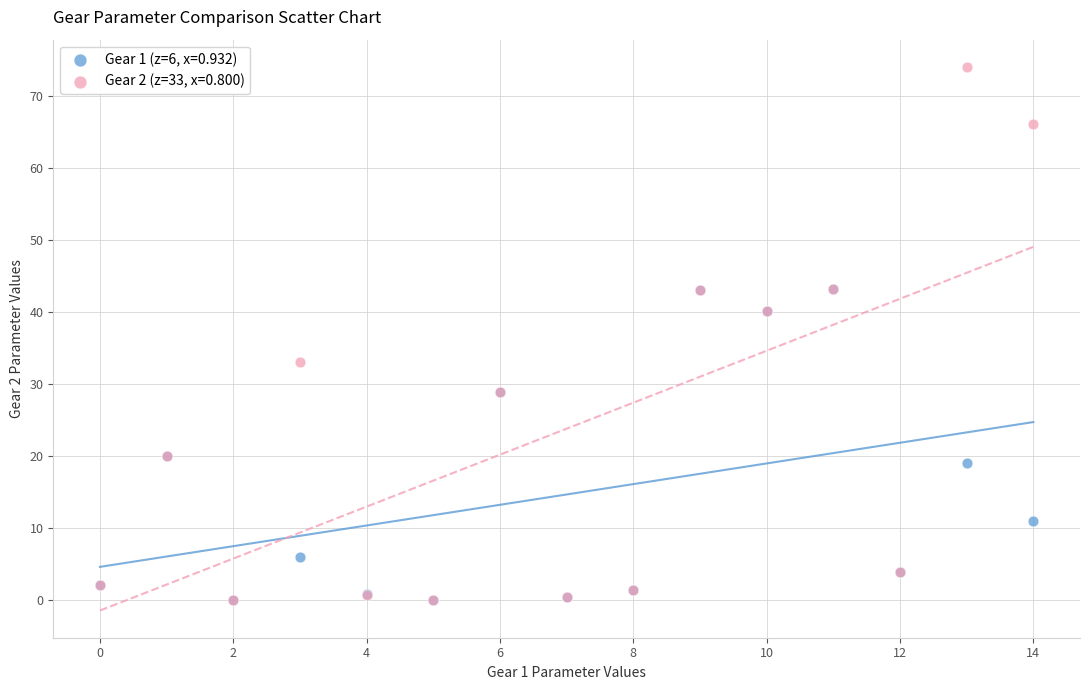

What are all the series names shown in the legend?

Gear 1 (z=6, x=0.932), Gear 2 (z=33, x=0.800)